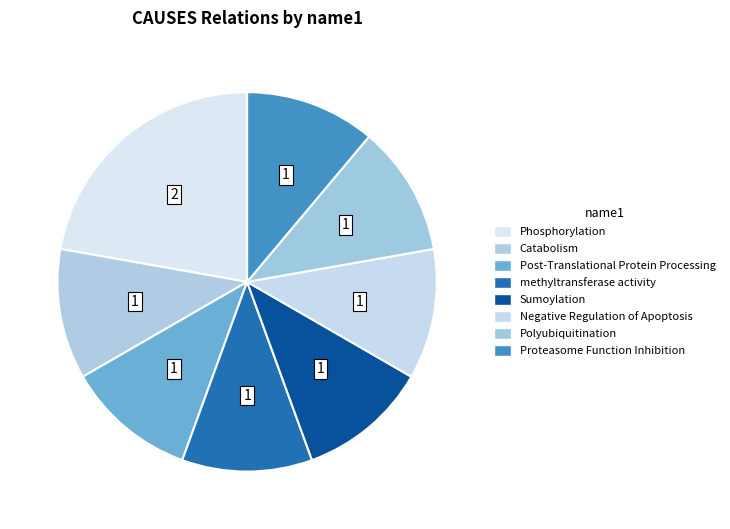

To the nearest percent, what is the difference between the largest and smallest slice percentages?

11%